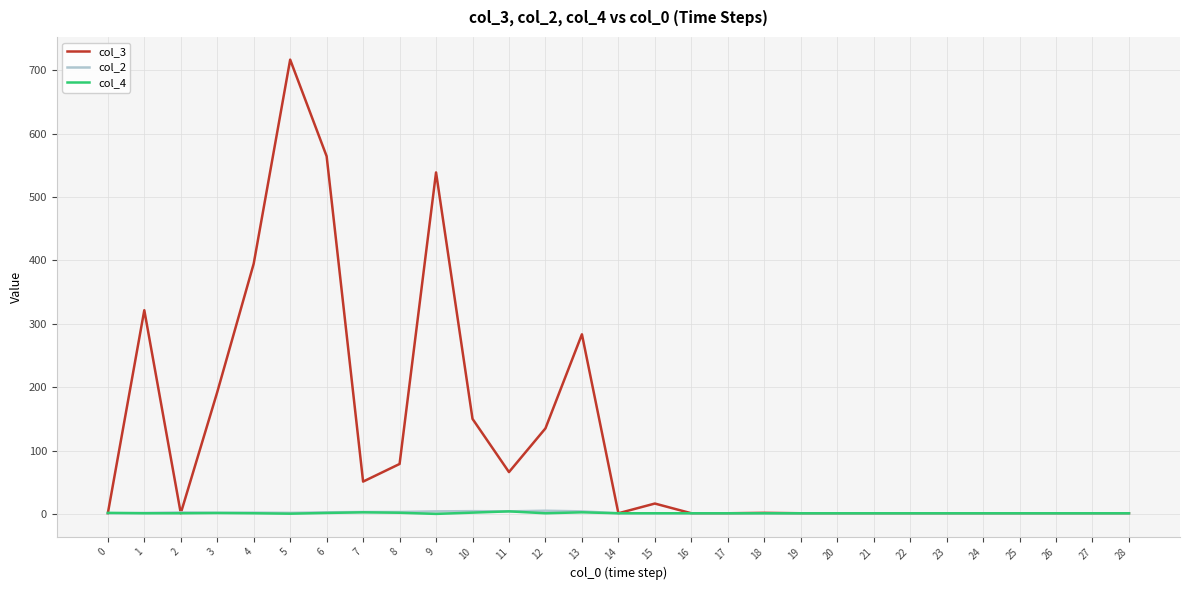

At which category is the sum across all series the highest?

5